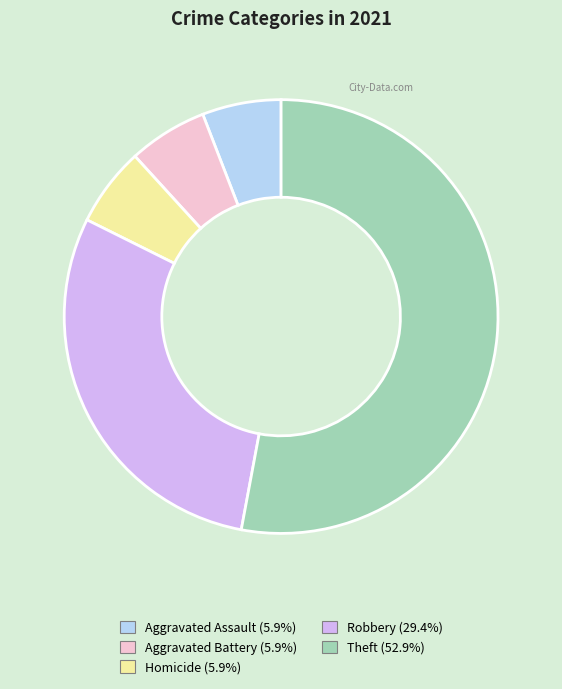

How many slices are in this pie chart?

5